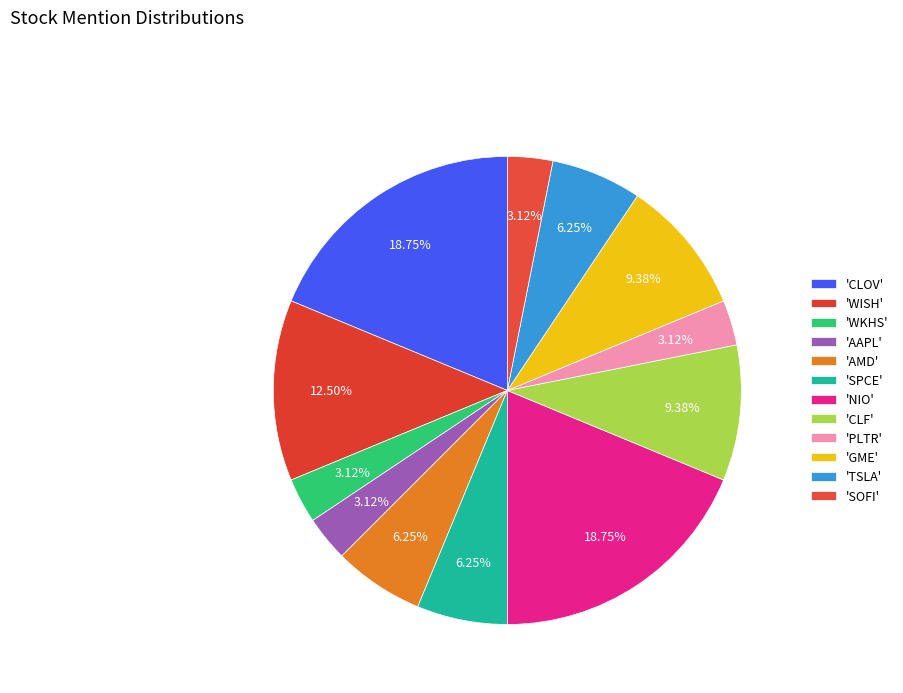

Rank the categories by value from highest to lowest.

CLOV, NIO, WISH, CLF, GME, AMD, SPCE, TSLA, WKHS, AAPL, PLTR, SOFI